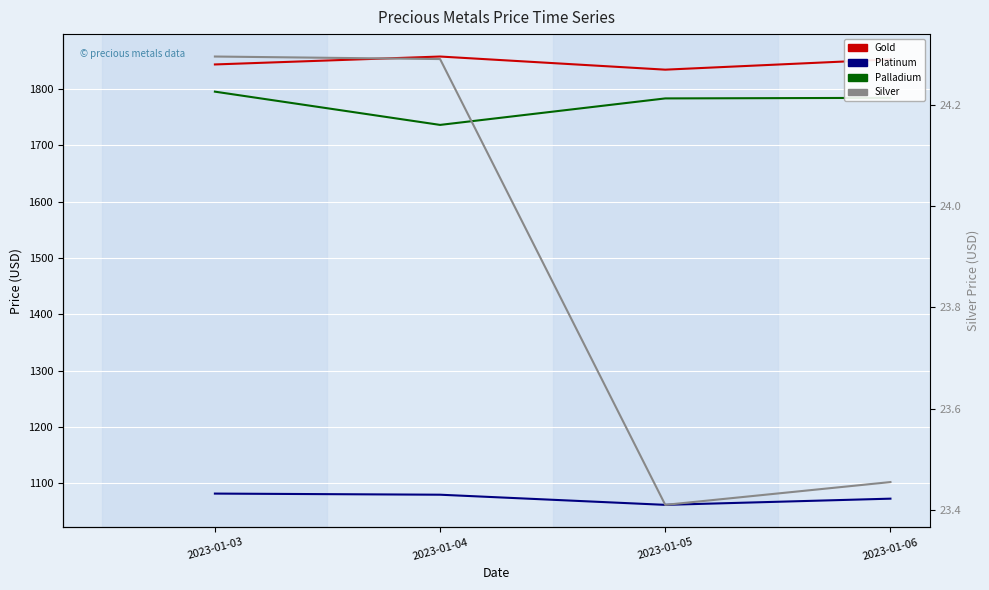

What is the sum of all Silver values?

95.5